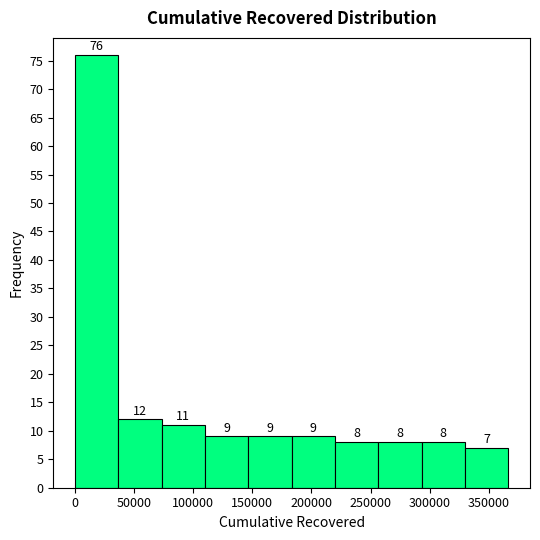

How tall is the bar that spans 145000 to 185000 on the x-axis? The bar edges are not printed on the chart, so give them approximately, as read against the axis.

9